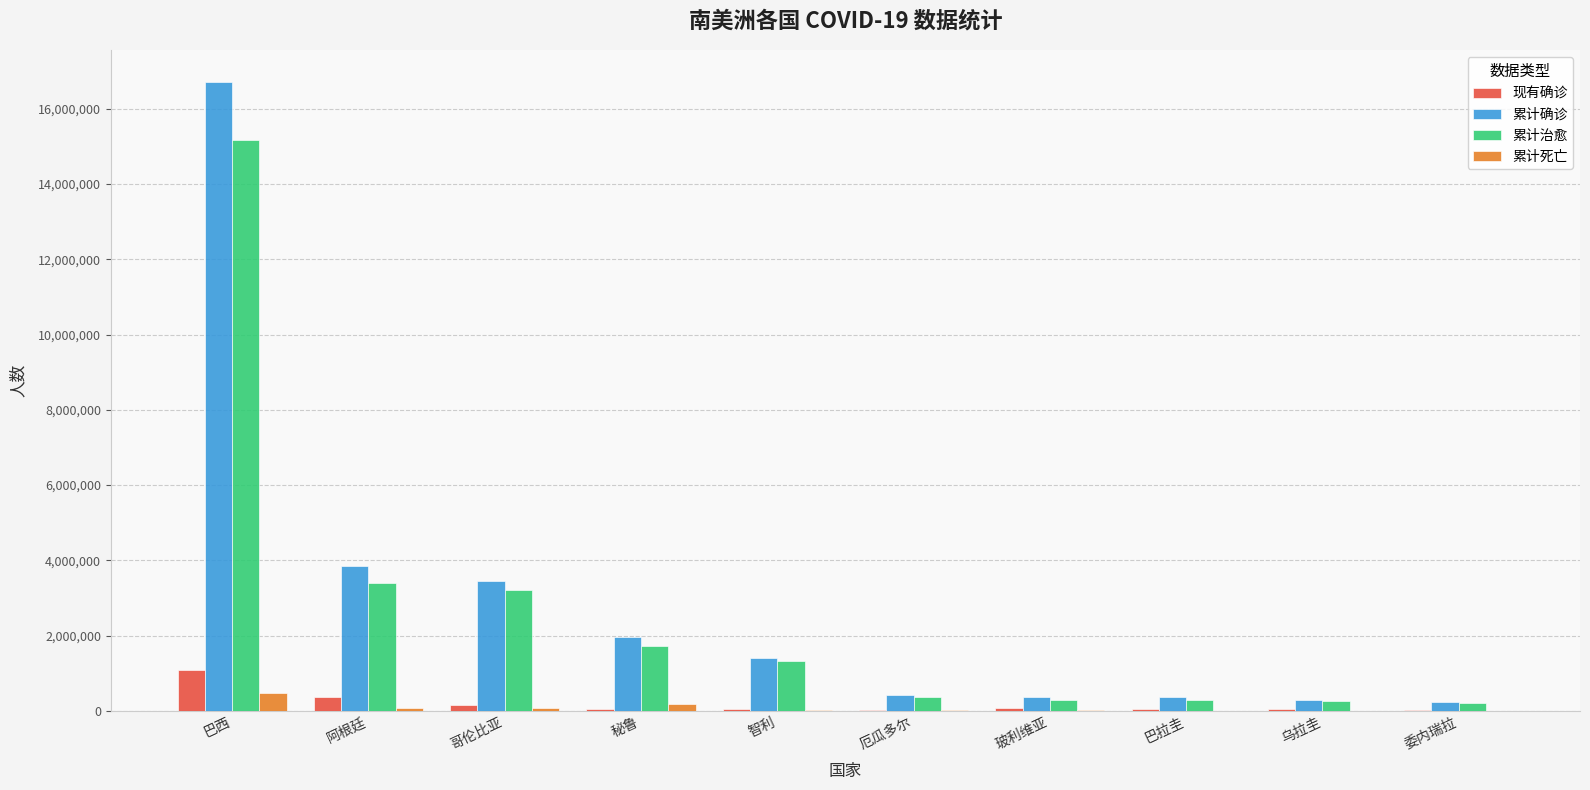

What is the maximum value for 累计确诊?

16720081